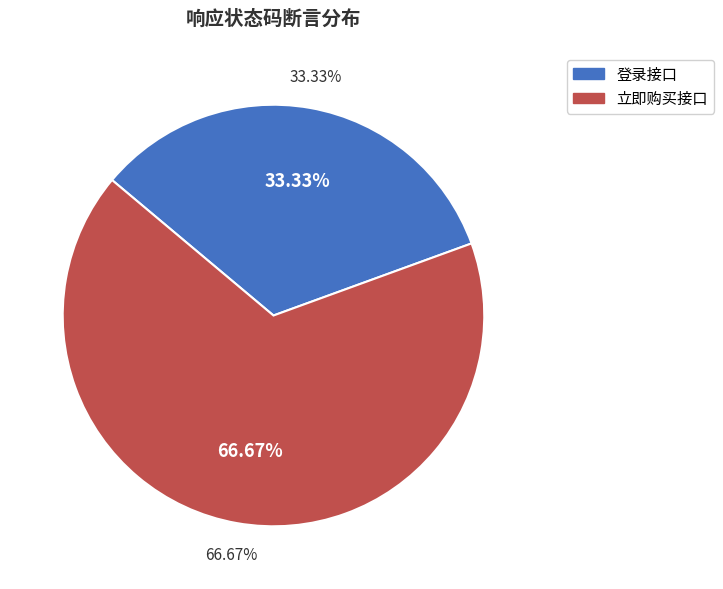

What percentage is NOT represented by 立即购买接口?

33.3%